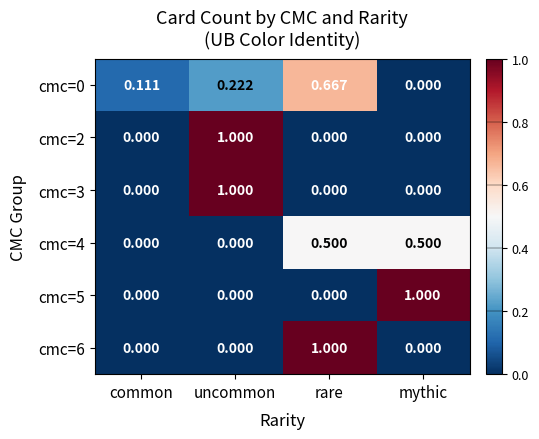

How many data points does each series have?

4